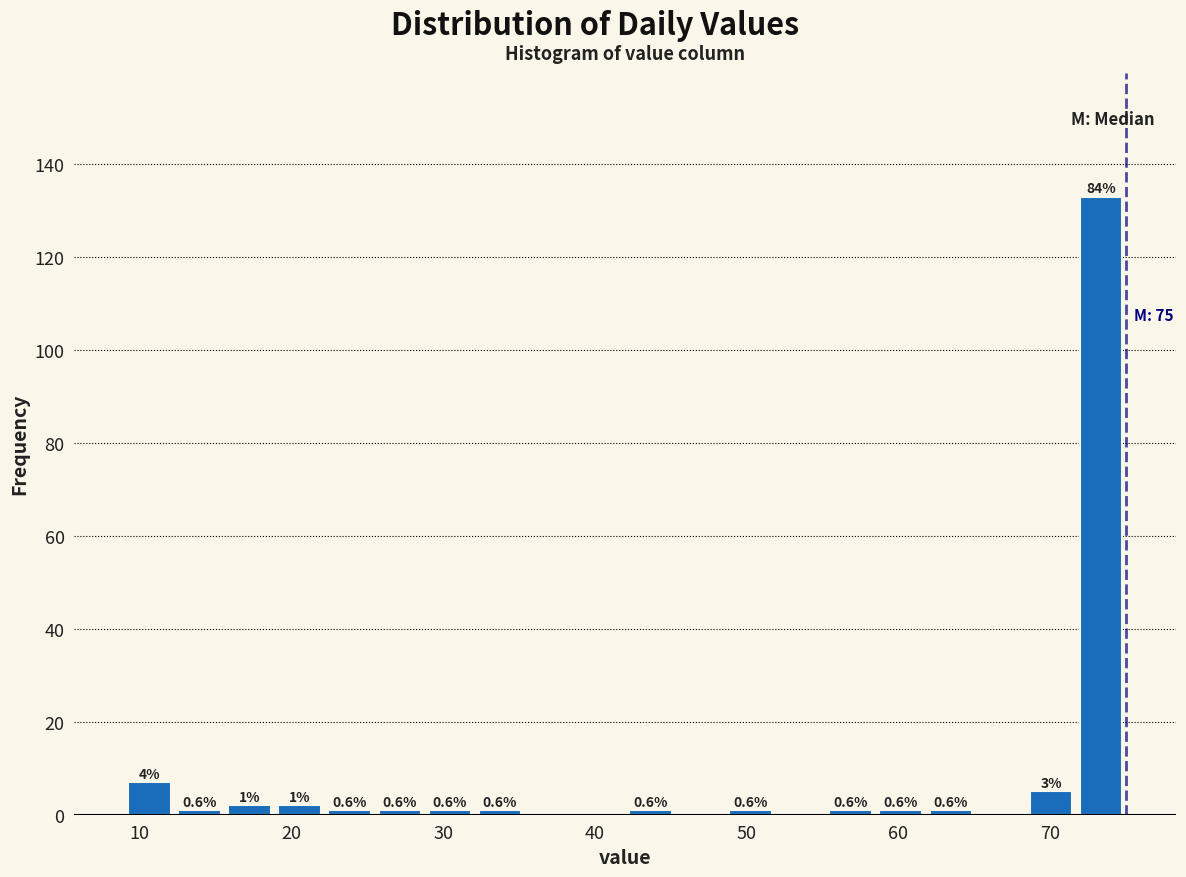

Around what value on the x-axis is the tallest bar? Give the approximate position of its centre, as read against the axis.

73